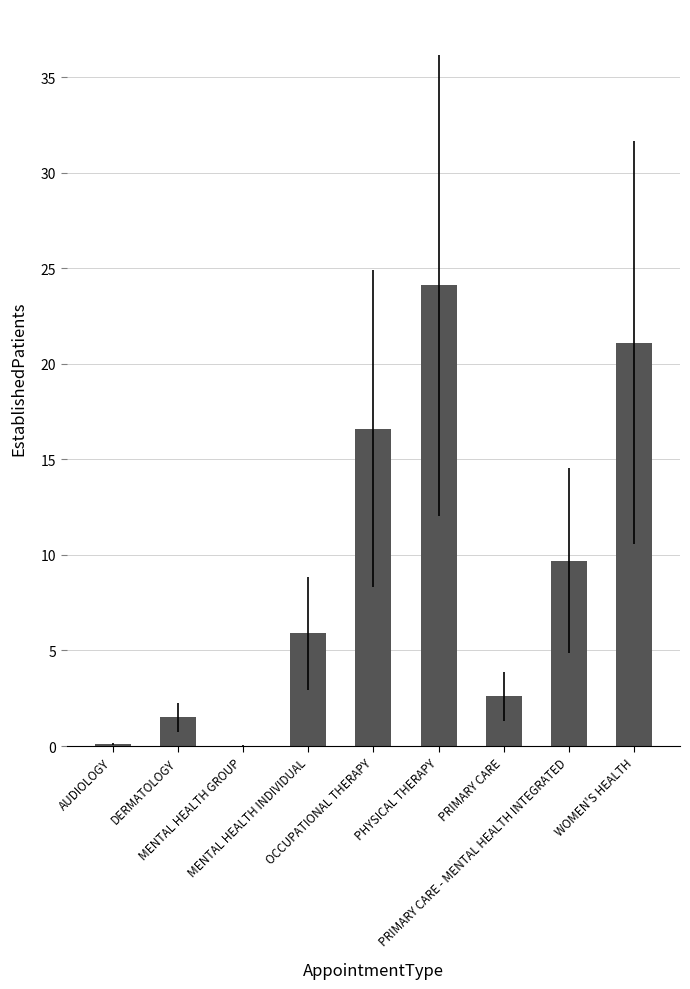

What is the maximum value shown in the chart?

24.1